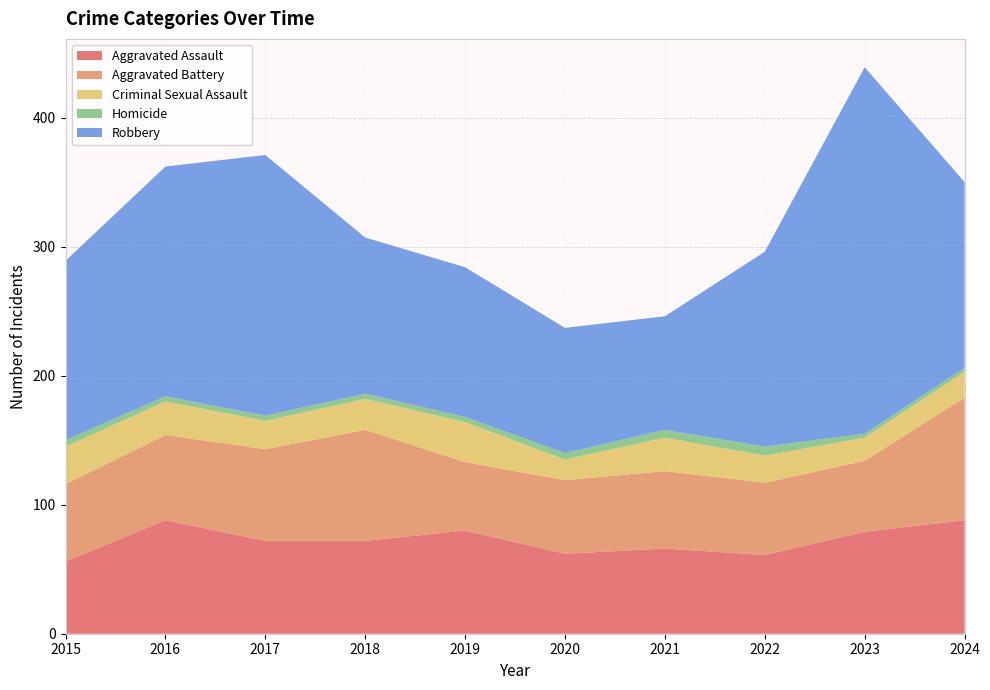

Reading left to right, list all the values displayed in this chart.

Aggravated Assault: 56	88	72	72	80	62	66	61	79	88
Aggravated Battery: 60	66	71	86	53	57	60	56	55	95
Criminal Sexual Assault: 29	26	22	24	31	16	26	21	18	20
Homicide: 5	4	4	4	4	5	6	7	3	3
Robbery: 139	178	202	121	116	97	88	151	284	144